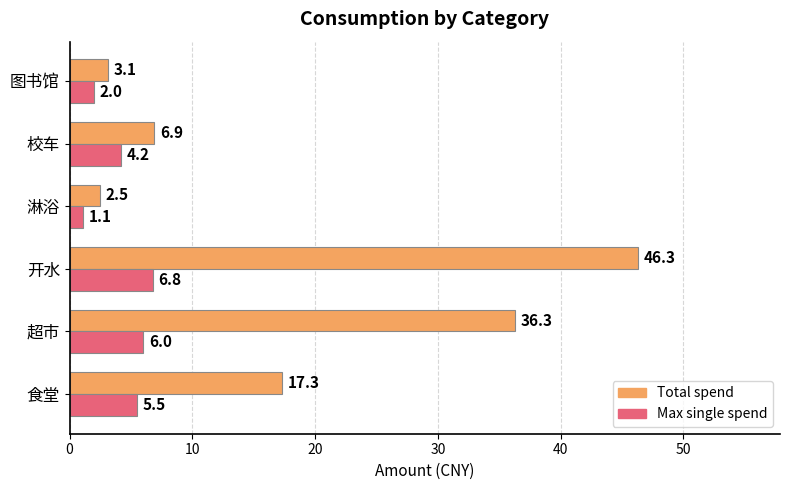

What is the spread (max minus min) of values at 食堂?

11.8